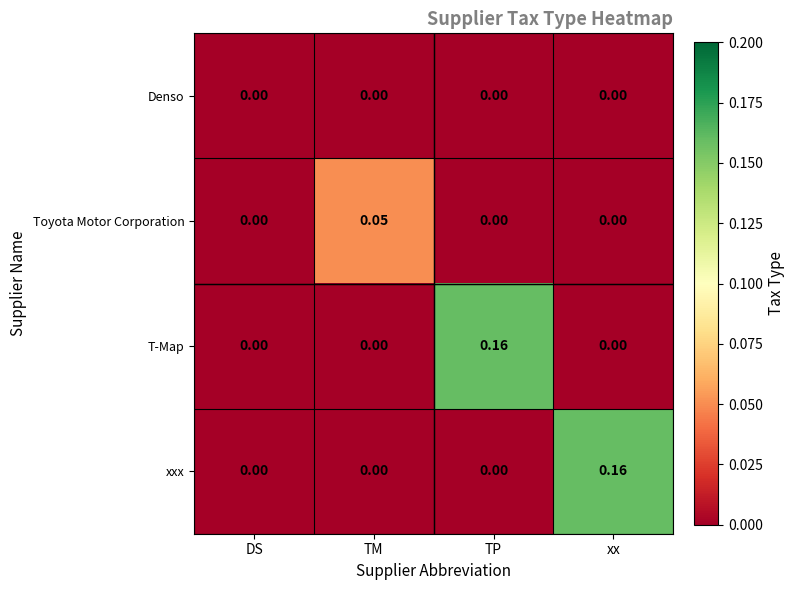

Which category has the highest value in the xxx series?

xx